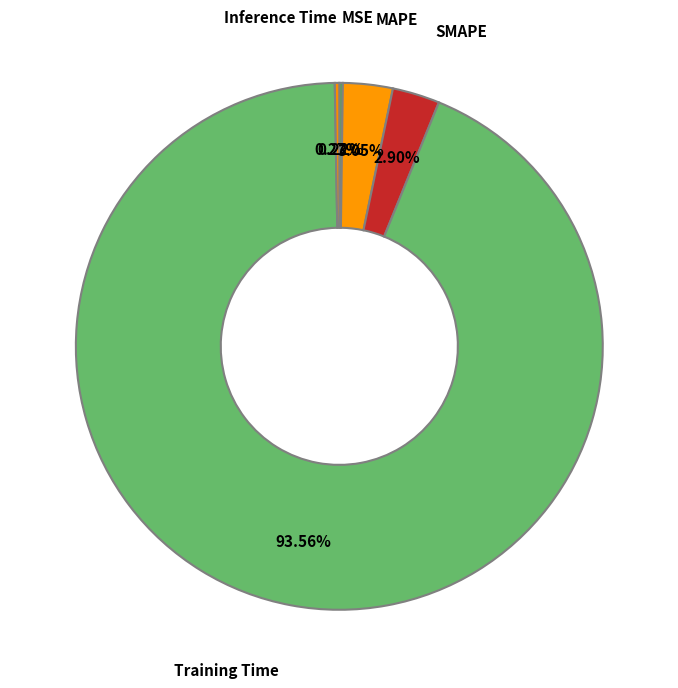

What percentage is the SMAPE slice, to the nearest percent?

3%